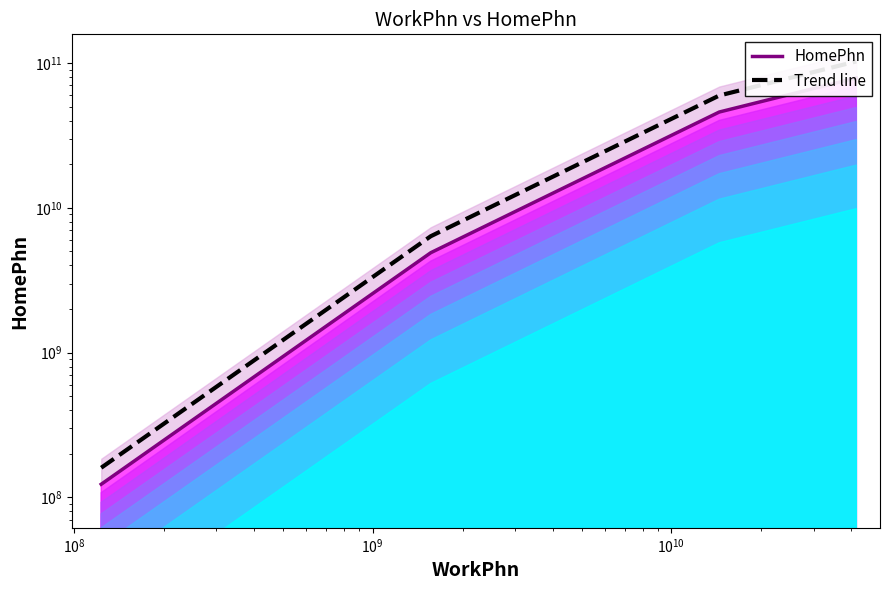

Which series has the largest total across all categories?

Trend line